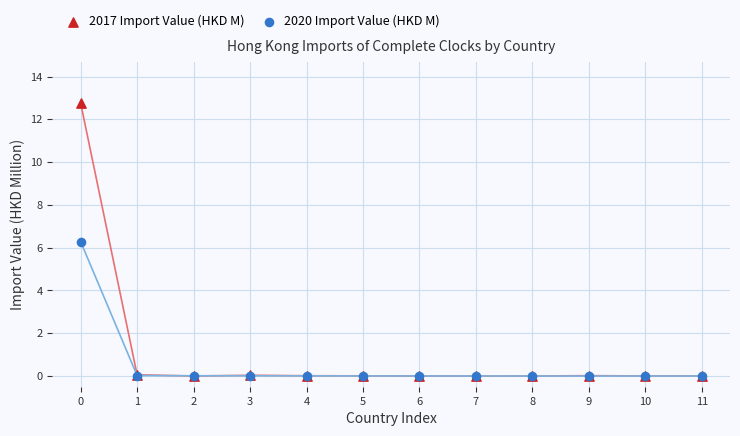

Which series has the widest spread of Y values?

2017 Import Value (HKD M)